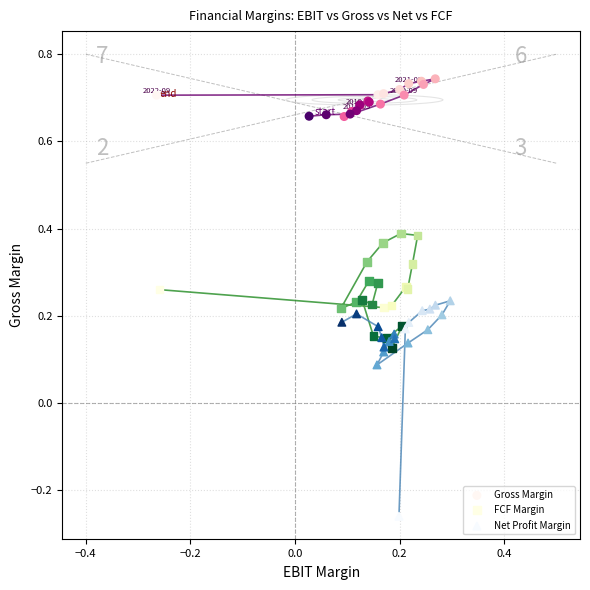

Which series has the largest Y range (max minus min)?

Net Profit Margin